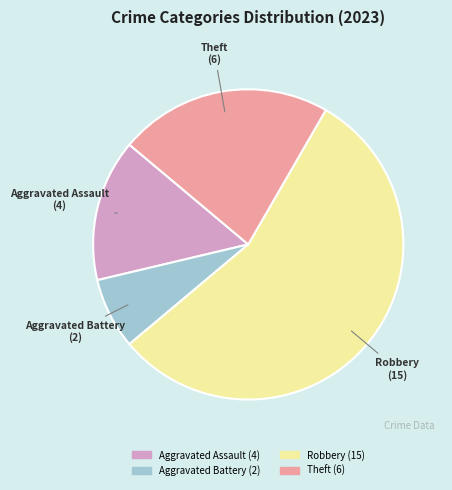

How many slices are in this pie chart?

4